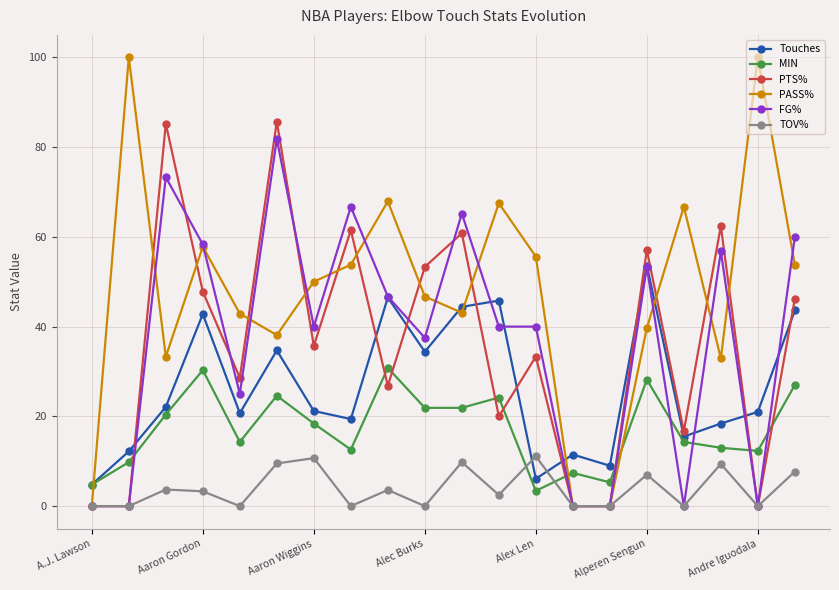

How many interior local peaks does the Touches series have?

6